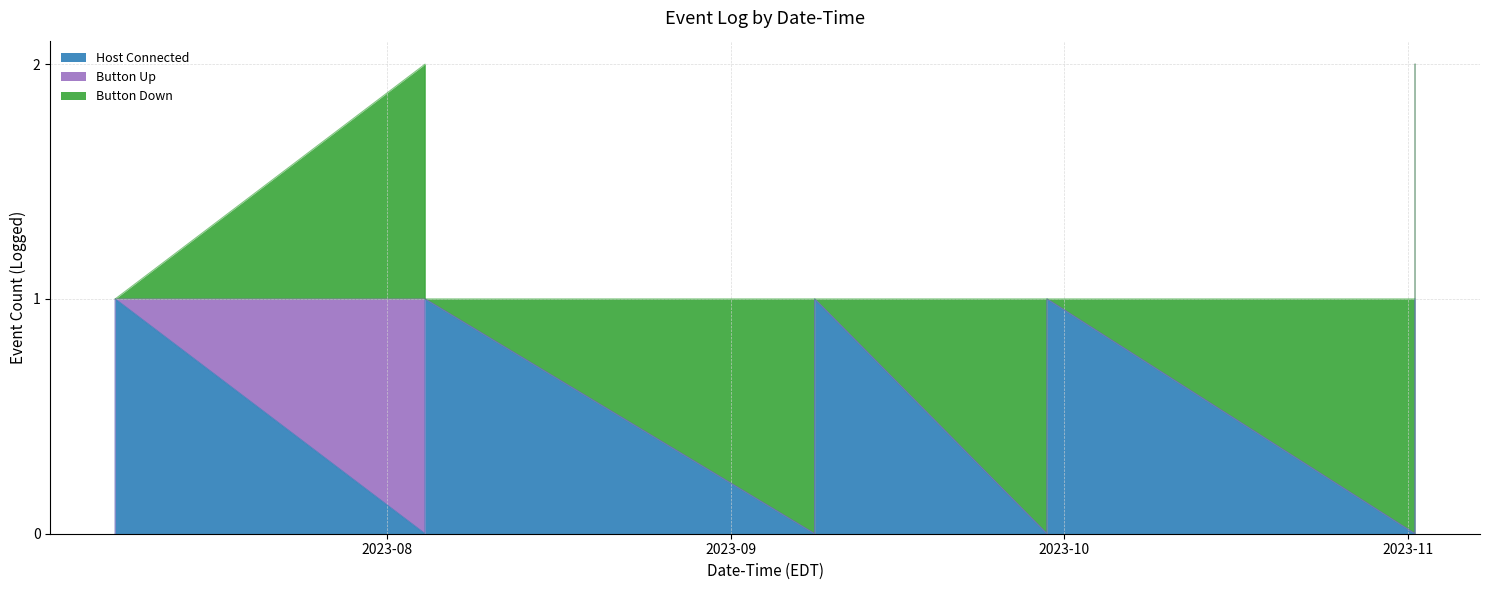

At how many categories does at least one series exceed 0?

13